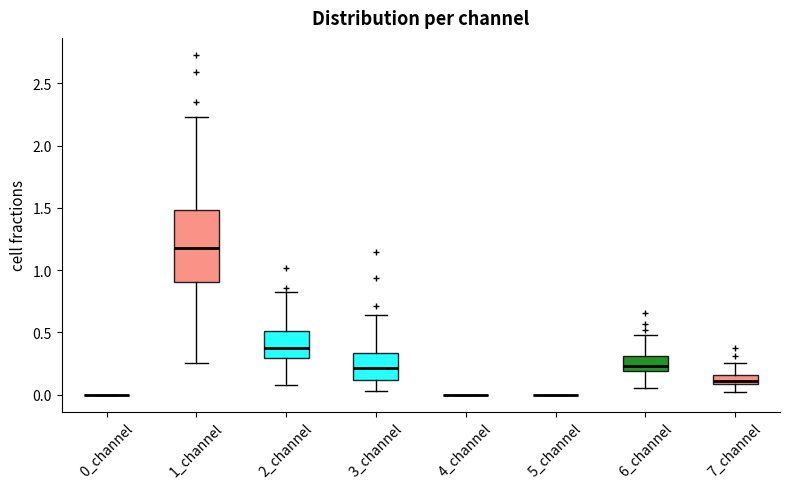

Where does the lower whisker of the box for 2_channel end on the y-axis? The values are not printed on the chart, so give them approximately, as read against the axis.

0.10